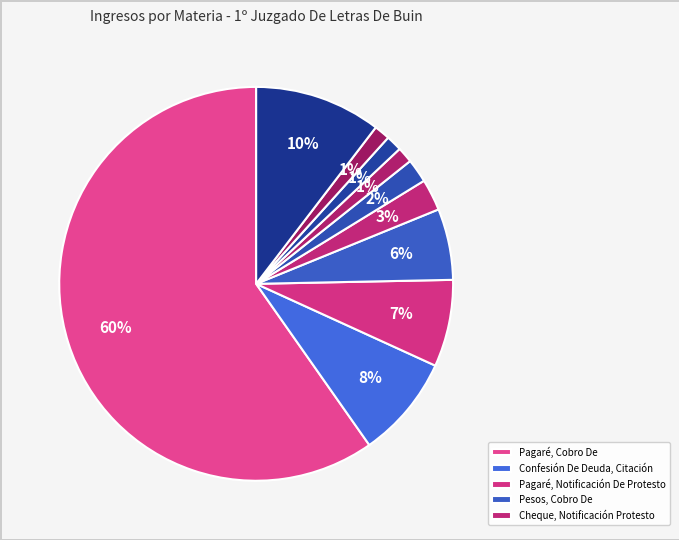

Does any single category account for the majority?

Yes